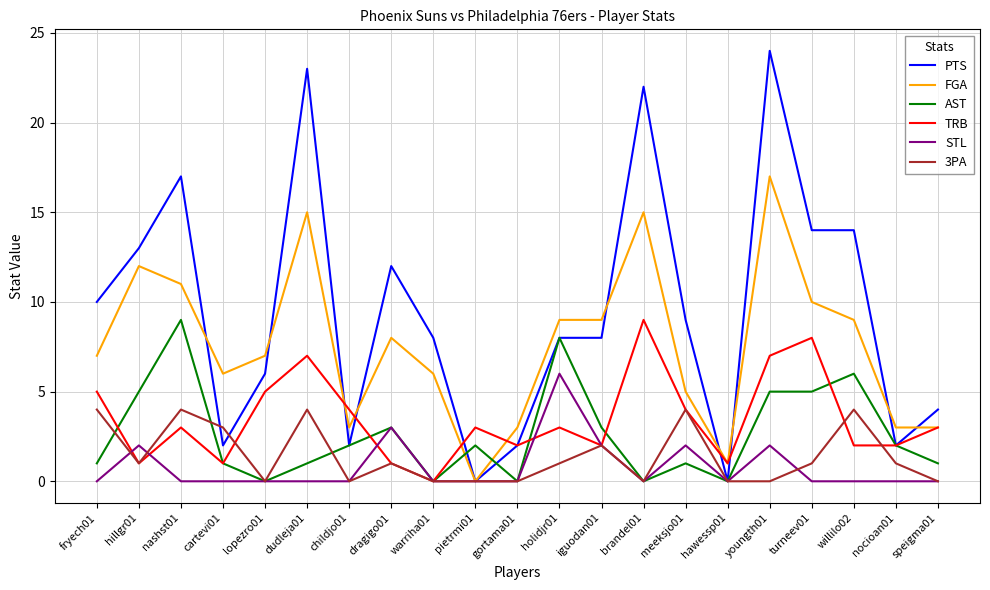

True or false: FGA and AST cross at least once.

True